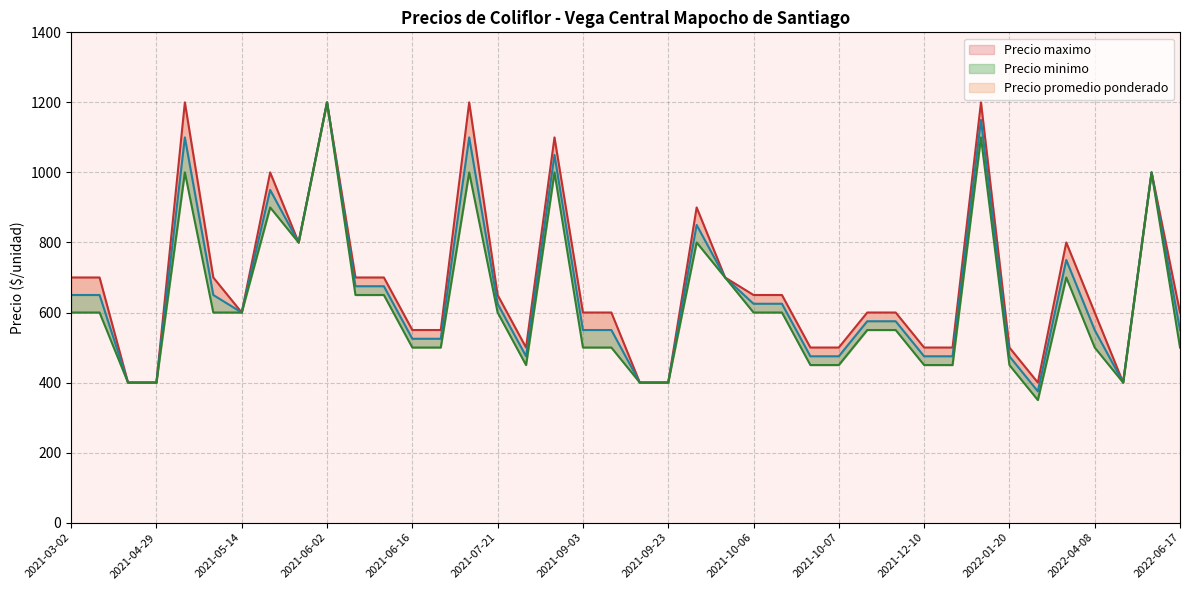

How many values in the Precio maximo series are below 600?

14